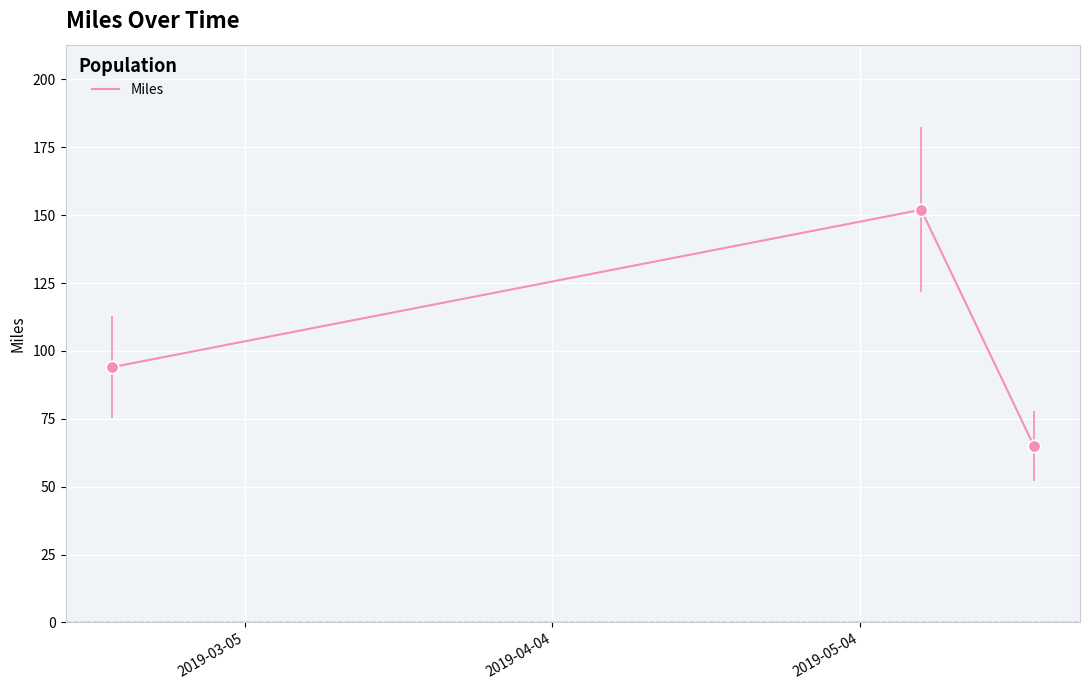

What is the average value?

104